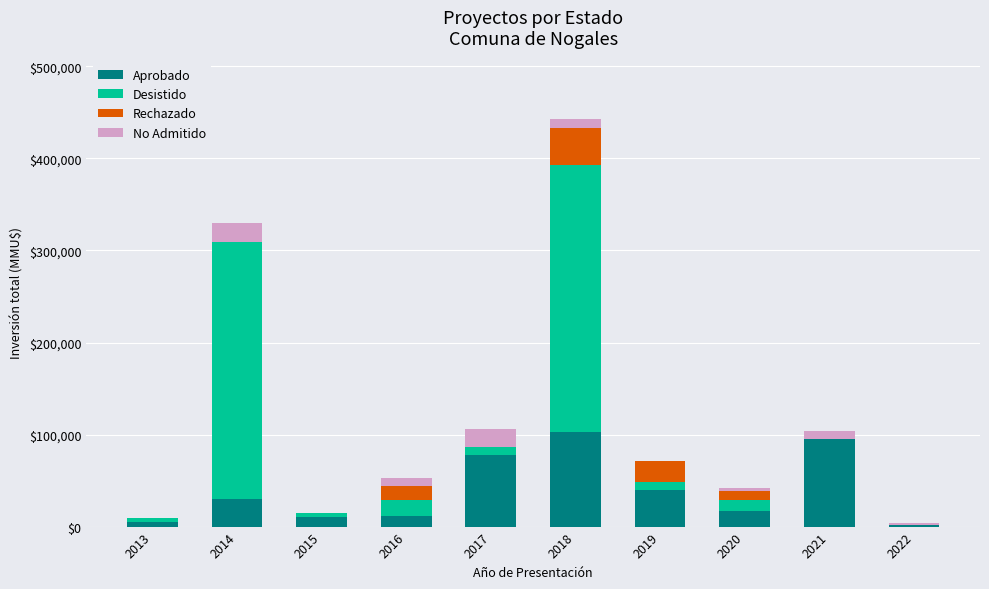

At which category is the sum across all series the highest?

2018